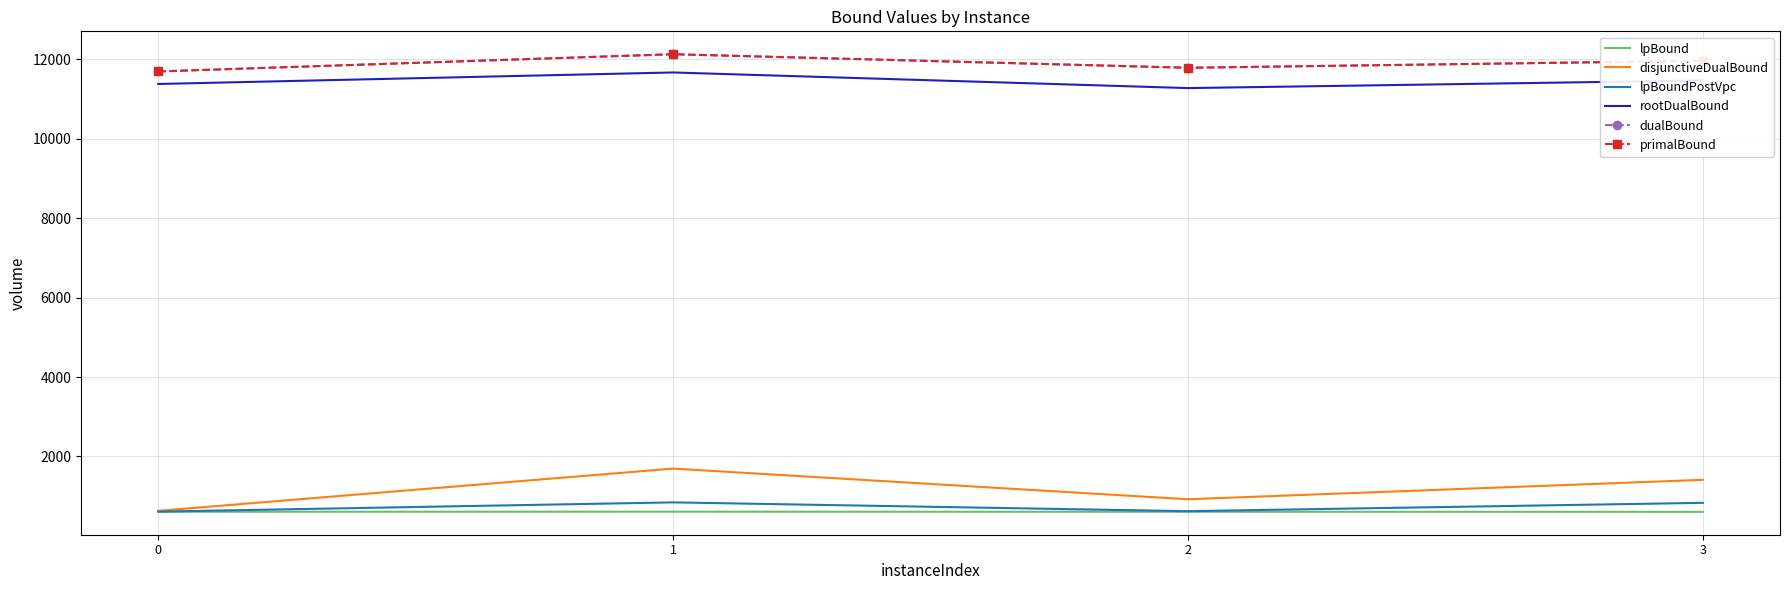

At which category does the chart reach its peak across all series?

1